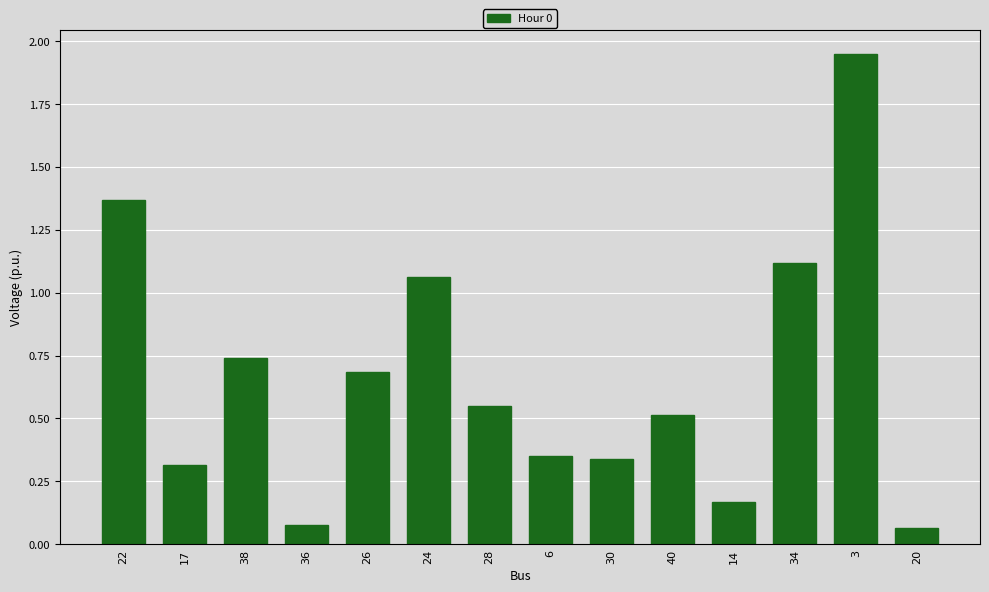

At which label is the value closest to 1?

24